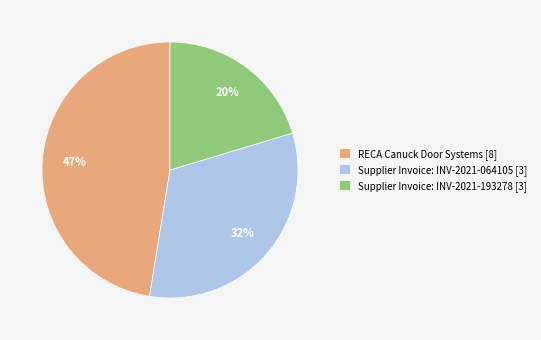

Count the number of slices in the pie.

3